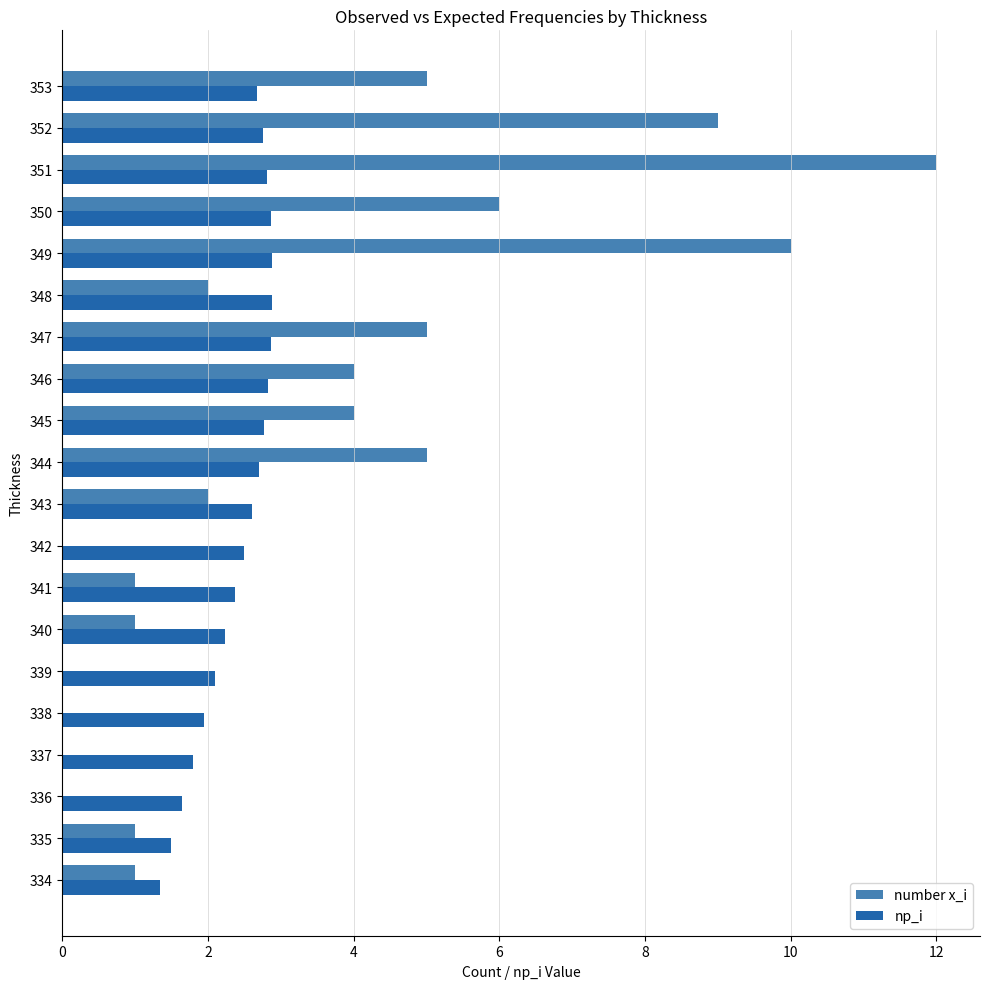

At which category is the sum across all series the highest?

351